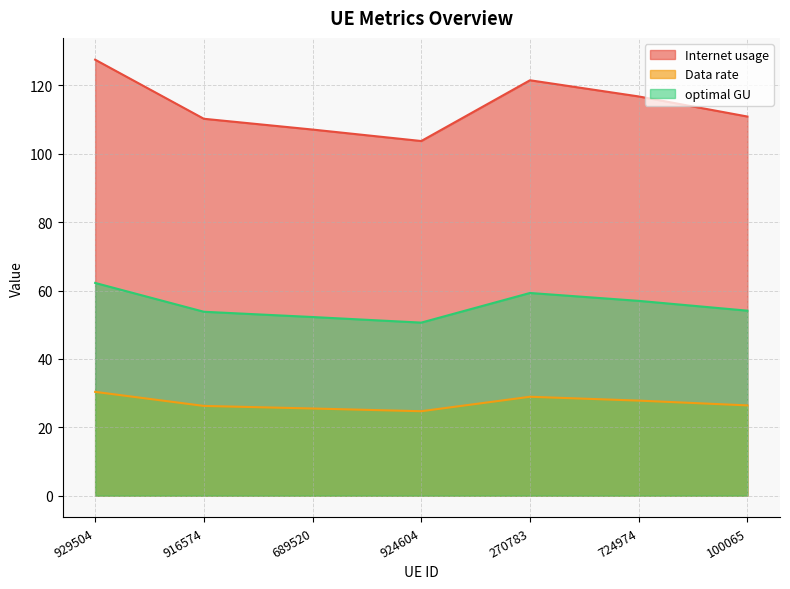

At which category is the sum across all series the highest?

929504